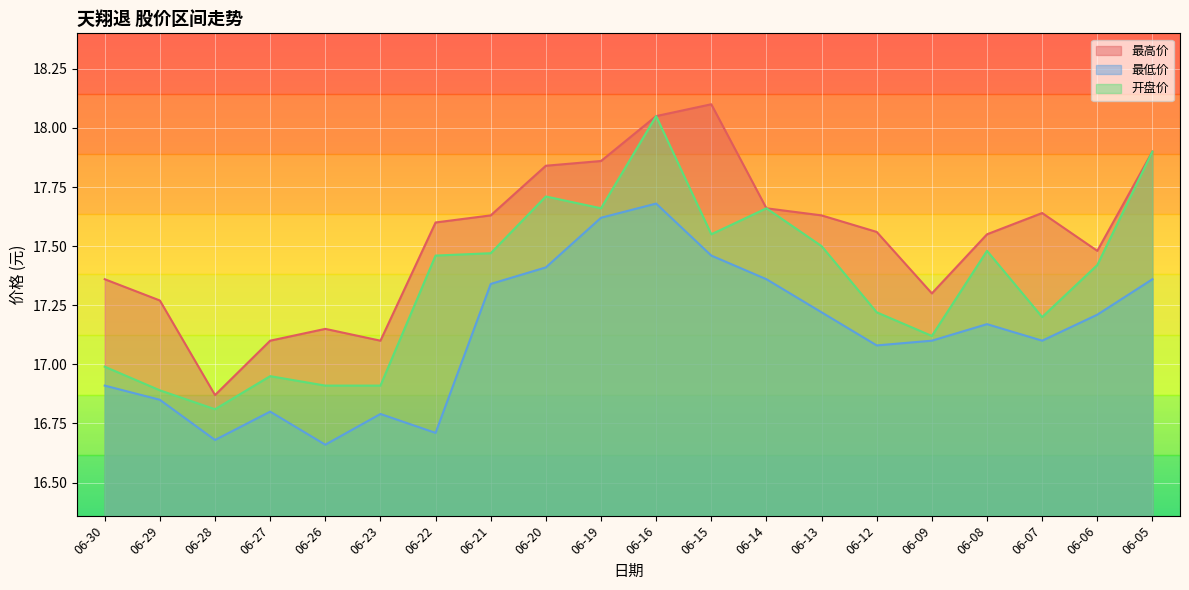

How many values in the 最高价 series exceed 17?

19